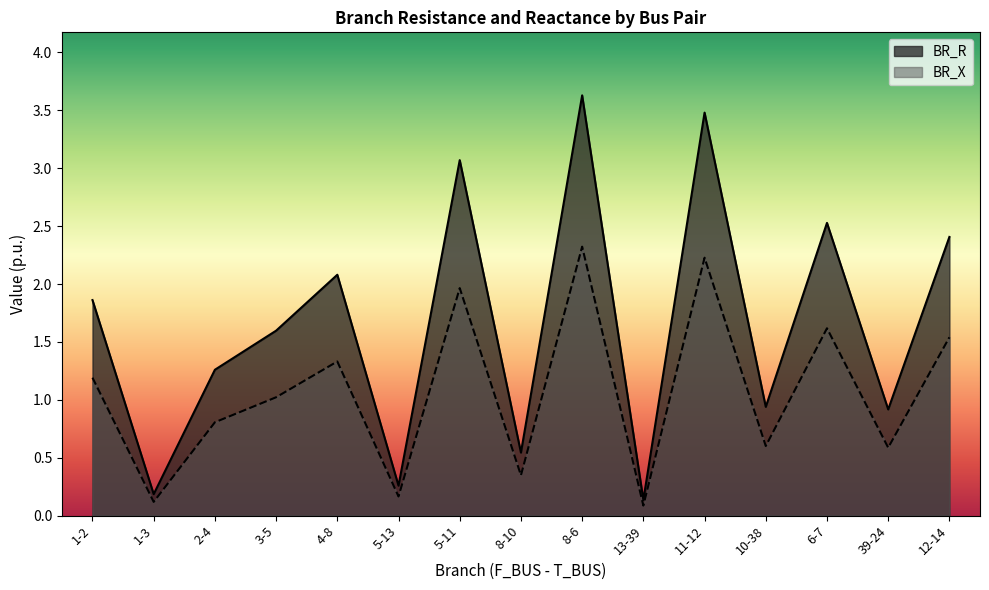

True or false: BR_R and BR_X cross at least once.

False